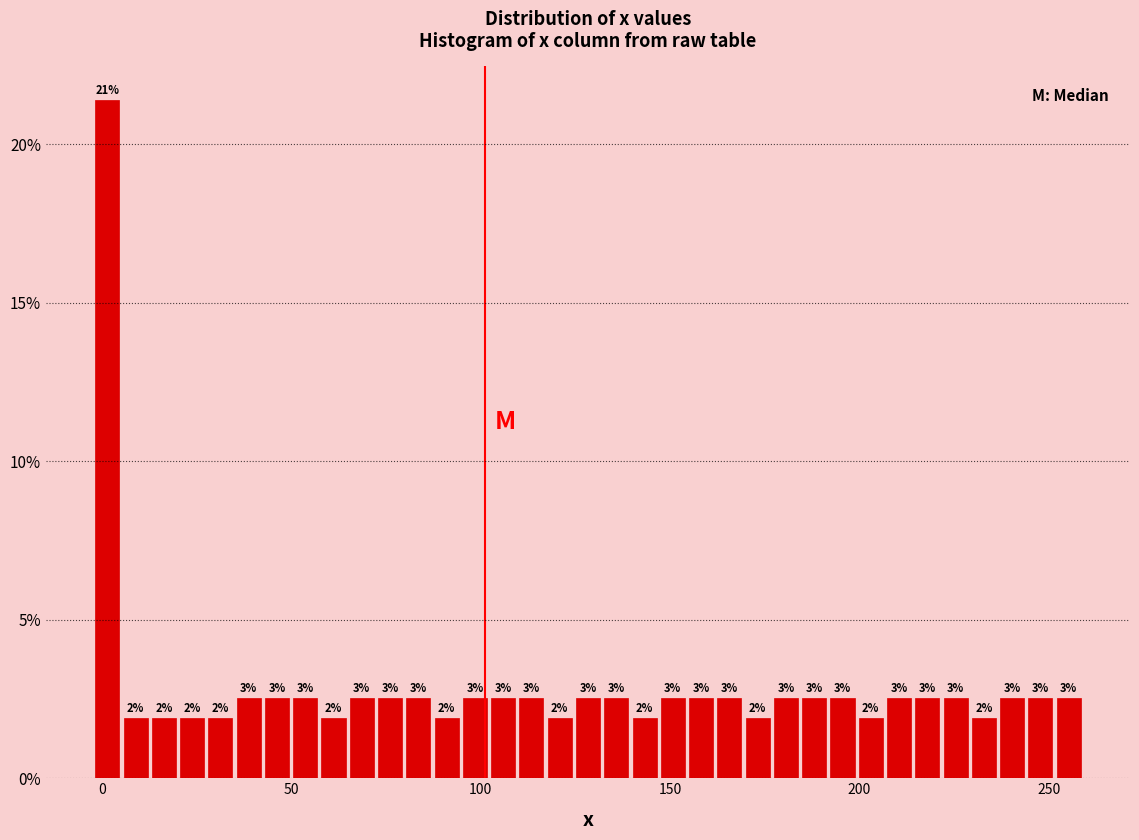

Around what value on the x-axis is the tallest bar? Give the approximate position of its centre, as read against the axis.

0